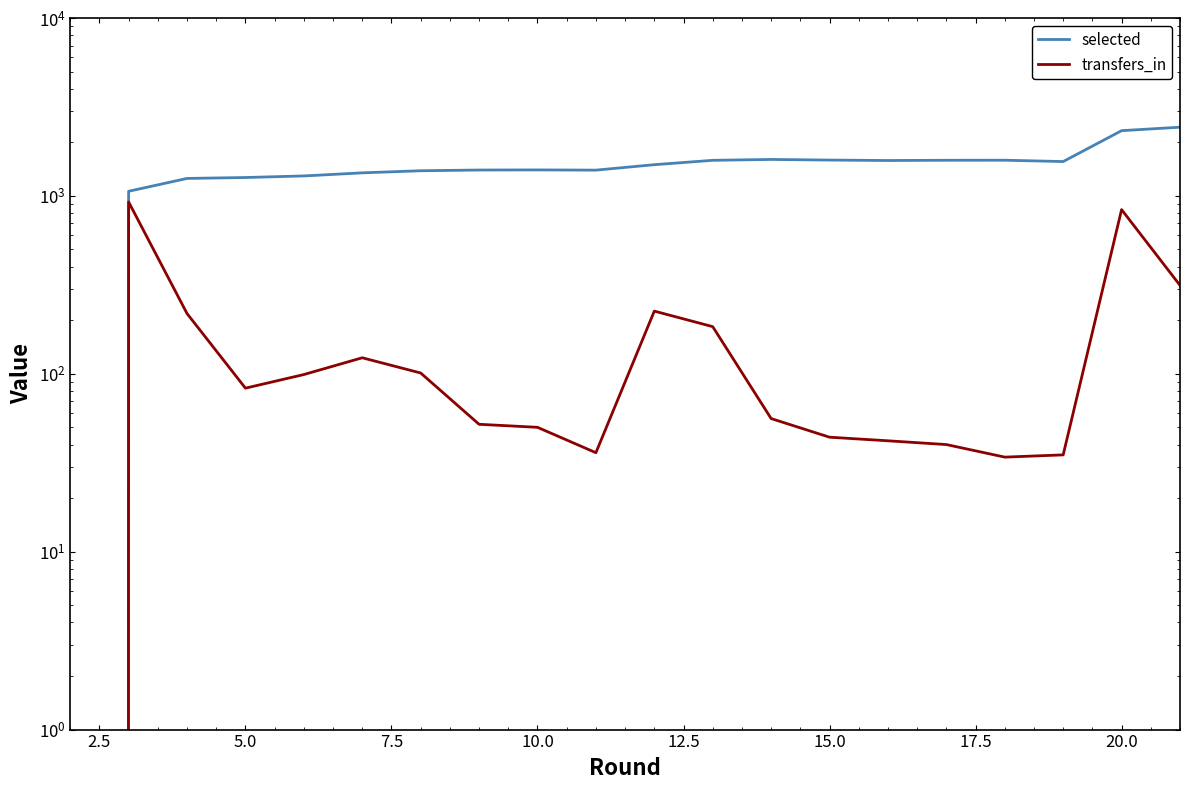

Does the chart have visible grid lines?

No